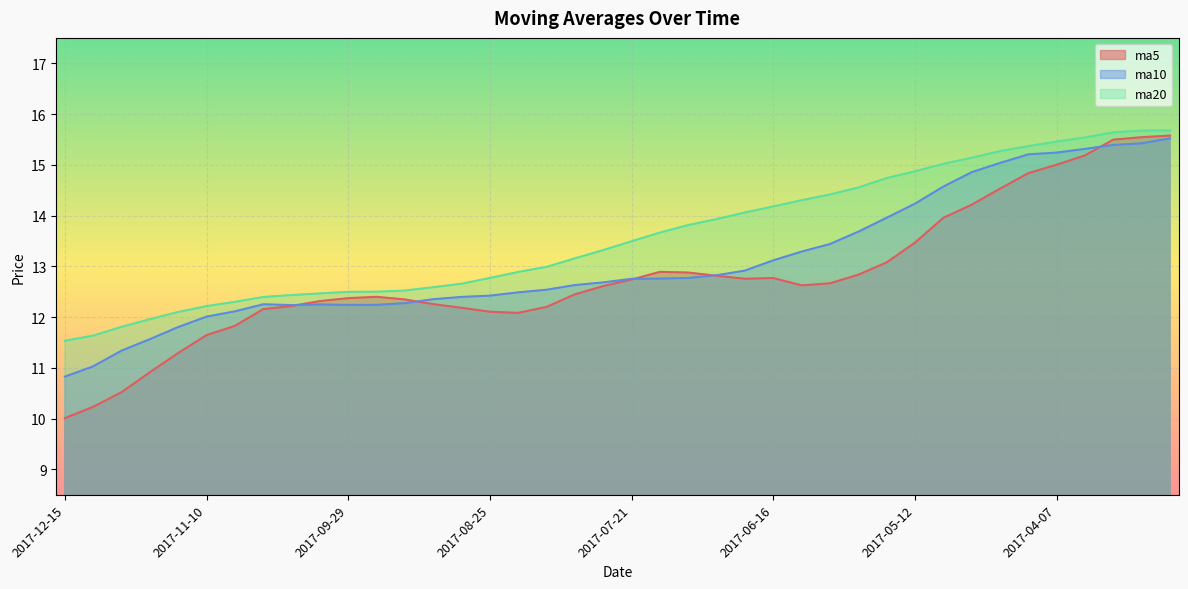

What is the sum of the ma5 values at 2017-05-26 and 2017-11-03?

24.7